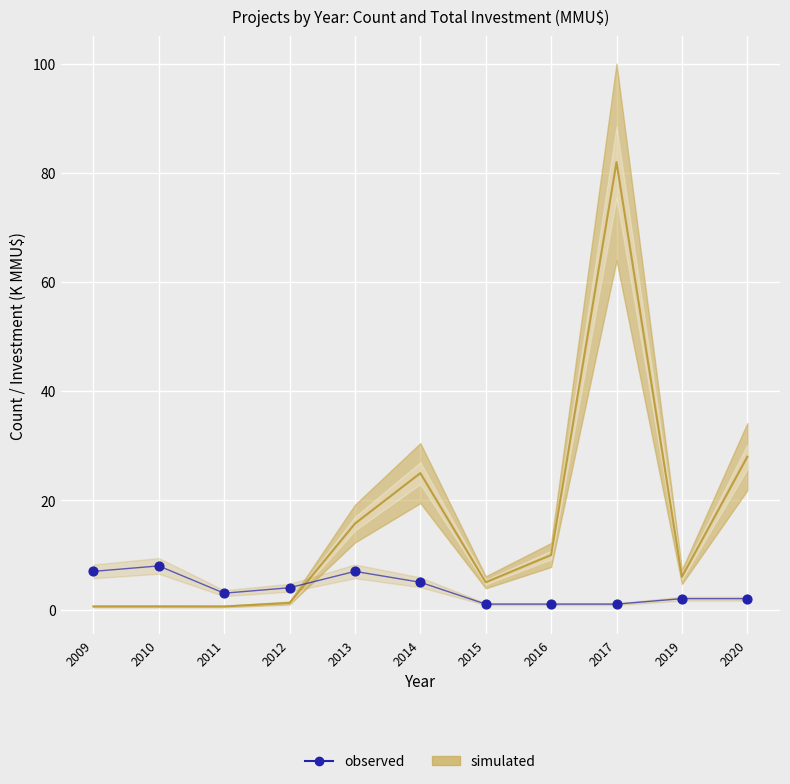

What is the average Y value?

4